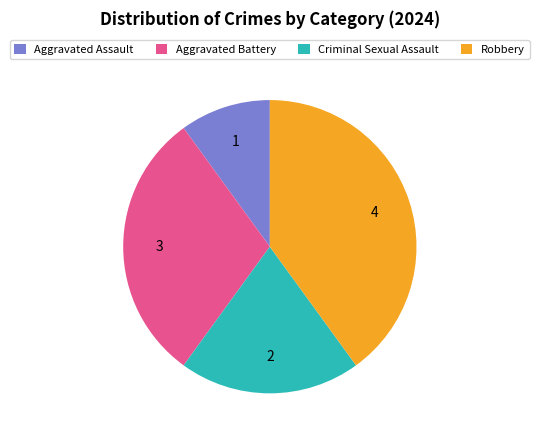

Rank the categories by value from highest to lowest.

Robbery, Aggravated Battery, Criminal Sexual Assault, Aggravated Assault